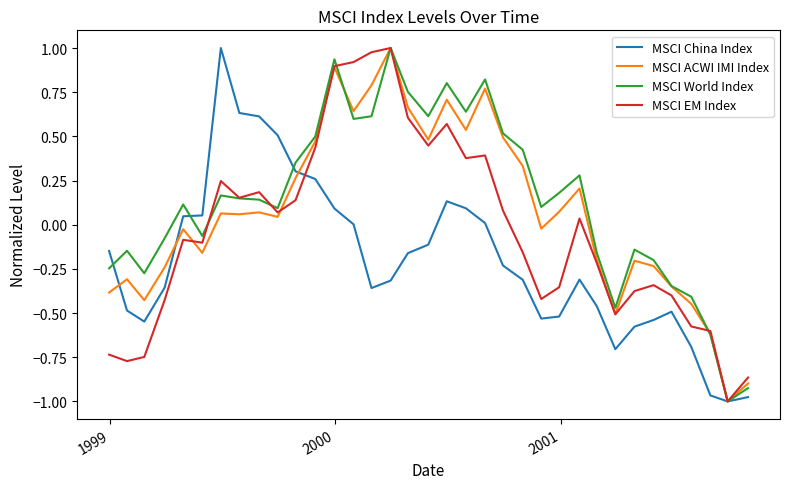

List the series in order of their overall mean, lowest first.

MSCI China Index, MSCI EM Index, MSCI ACWI IMI Index, MSCI World Index